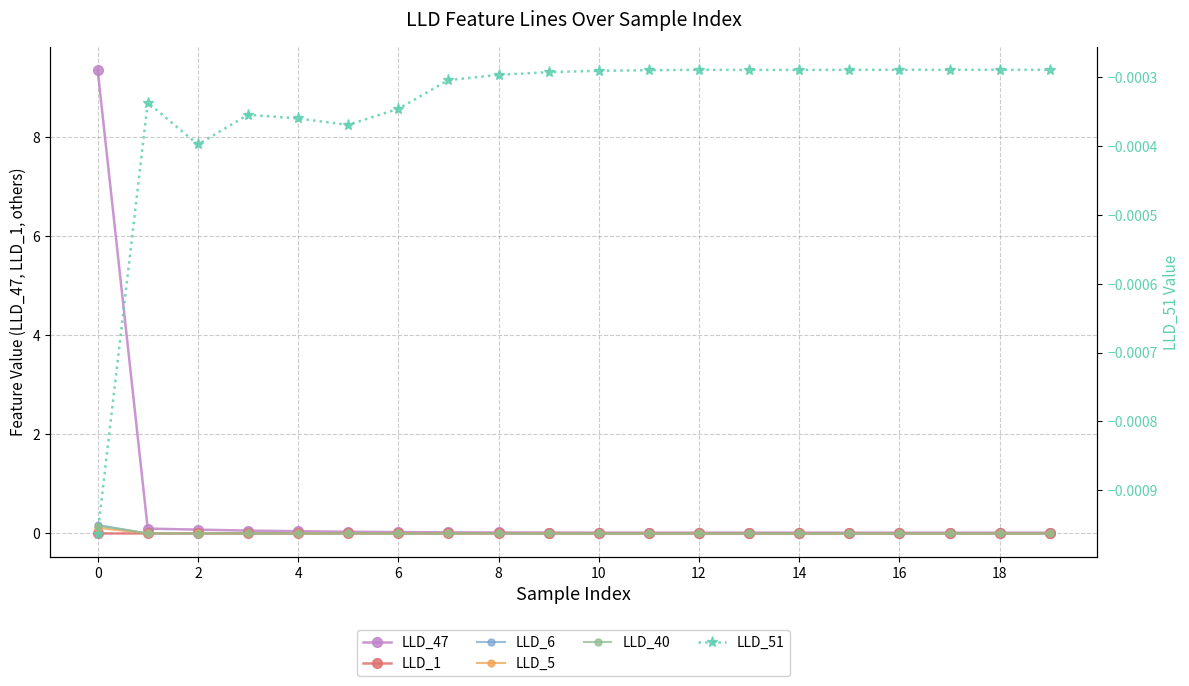

True or false: LLD_1 has a value of 0.0 at 12.

False